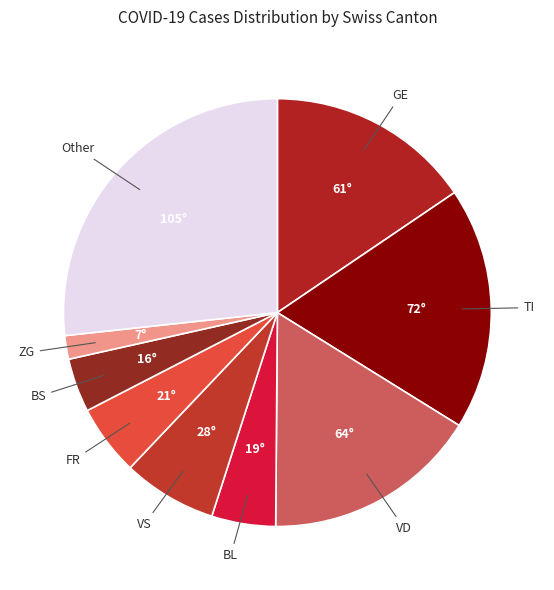

Is the sum of FR and BS greater than half?

No